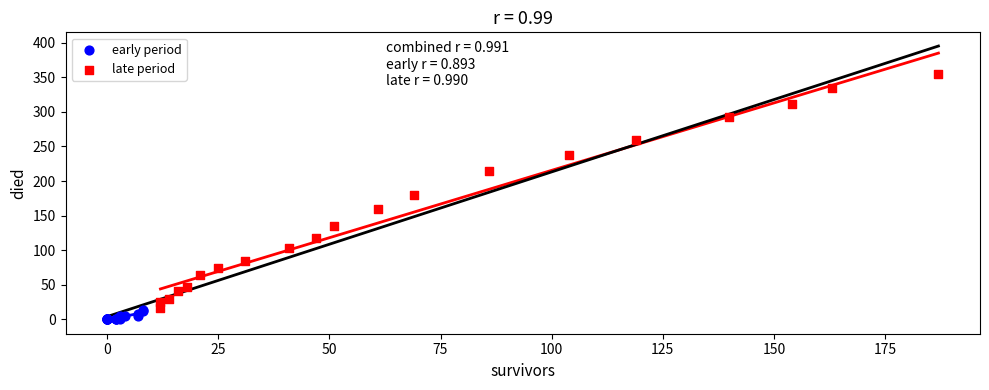

Which series contains the highest Y value?

late period